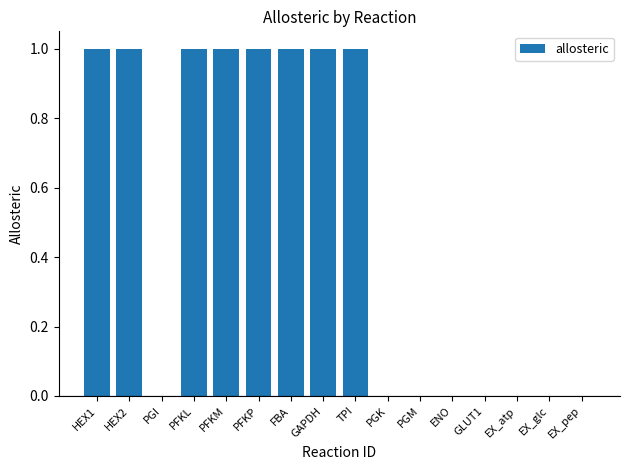

What is the greatest value displayed?

1